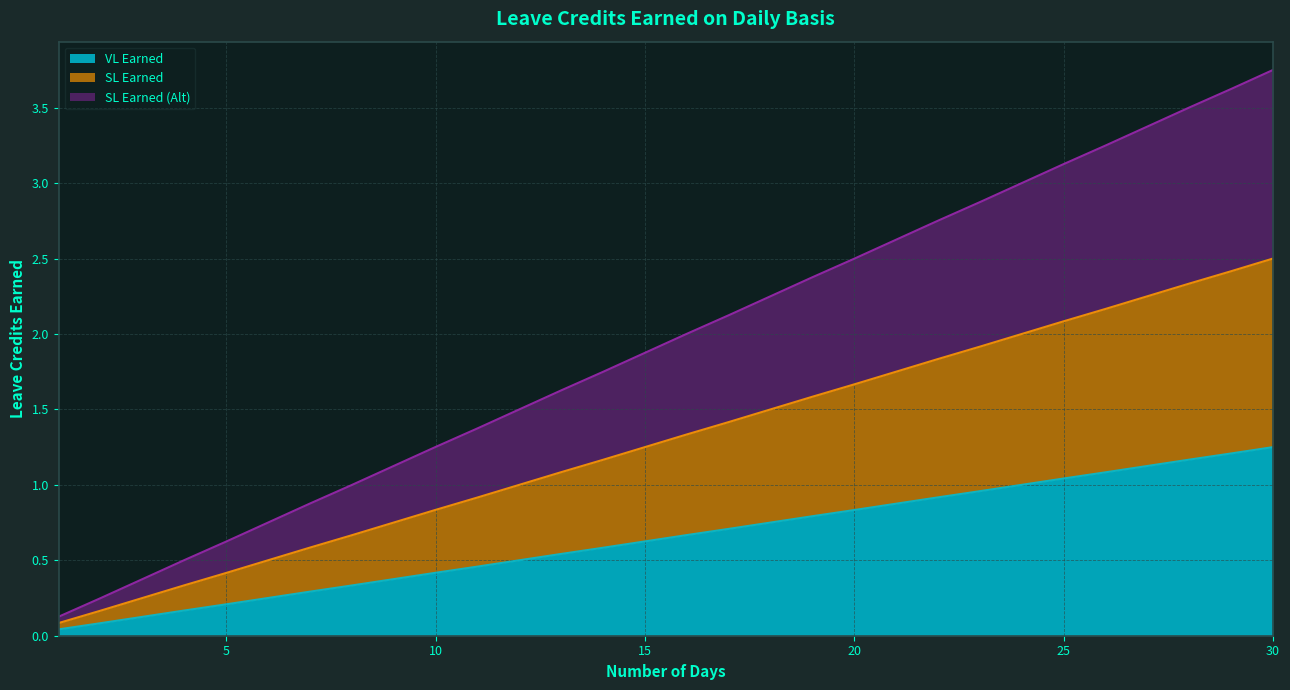

What is the difference between the highest and lowest values at 15?

1.2